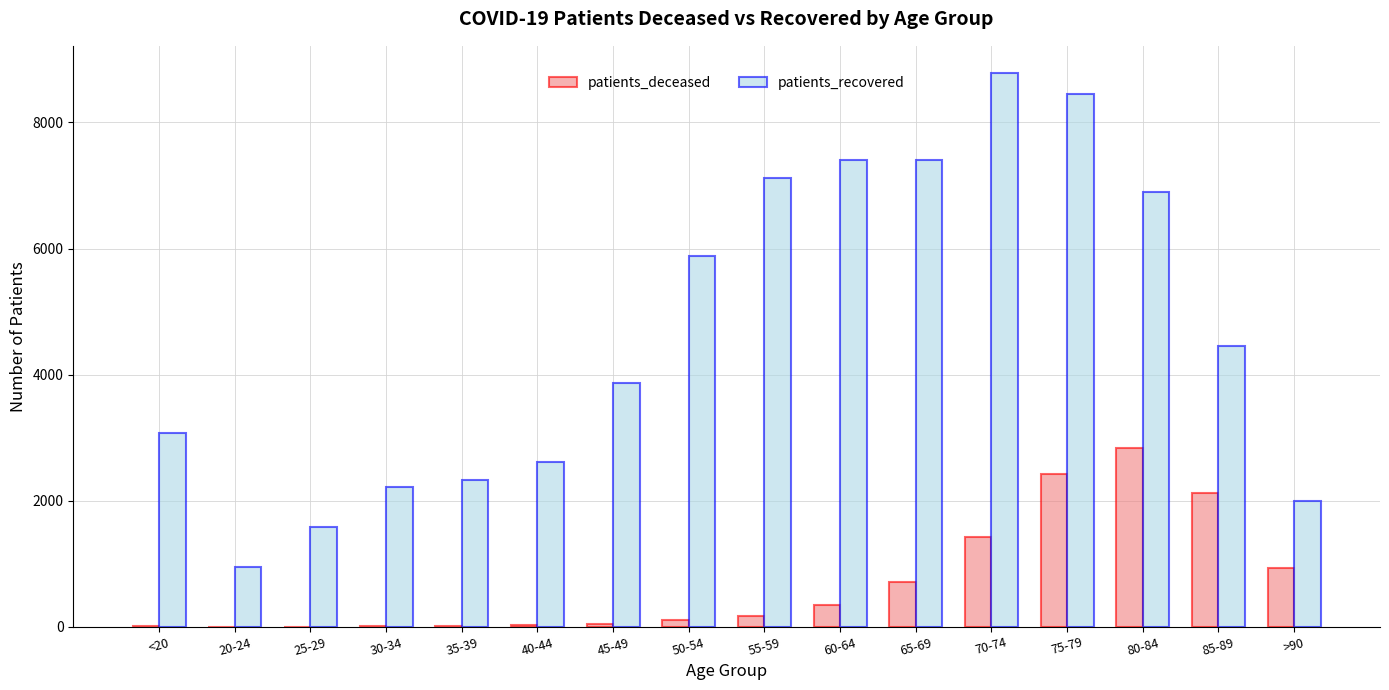

The patients_deceased series shows 704 at 65-69. True or false?

True